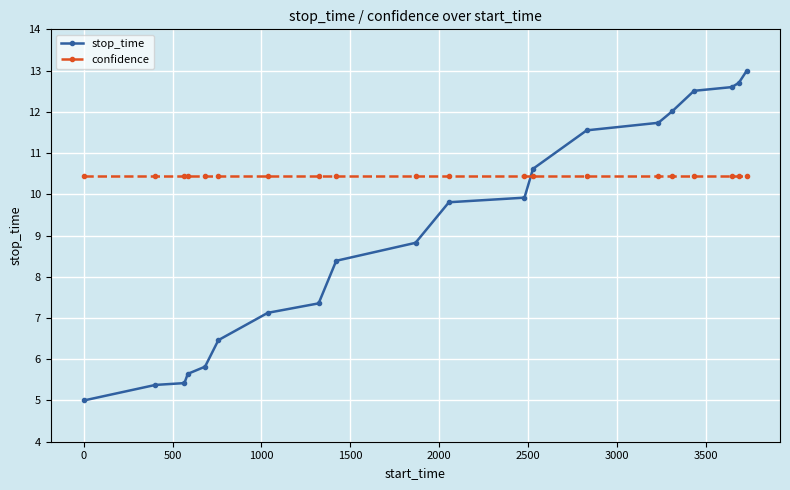

How many data points does each series have?

20